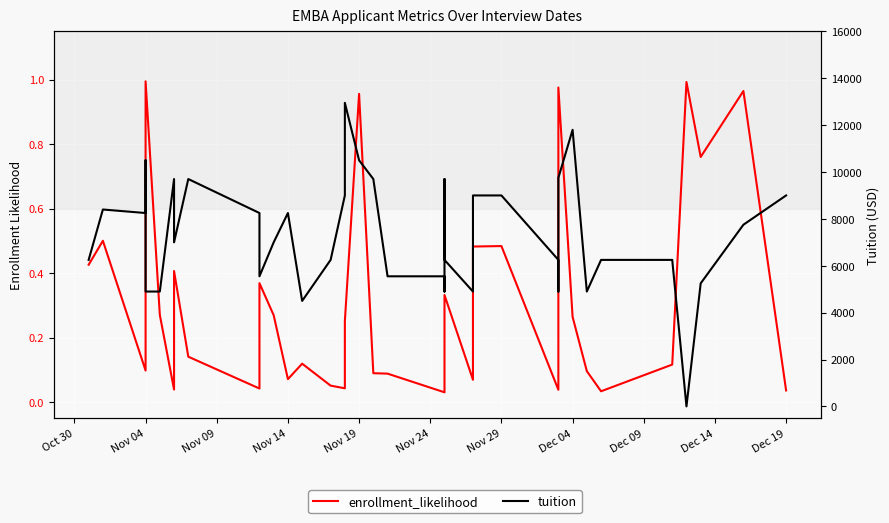

Which series ends up on top after the final intersection of enrollment_likelihood and tuition?

tuition